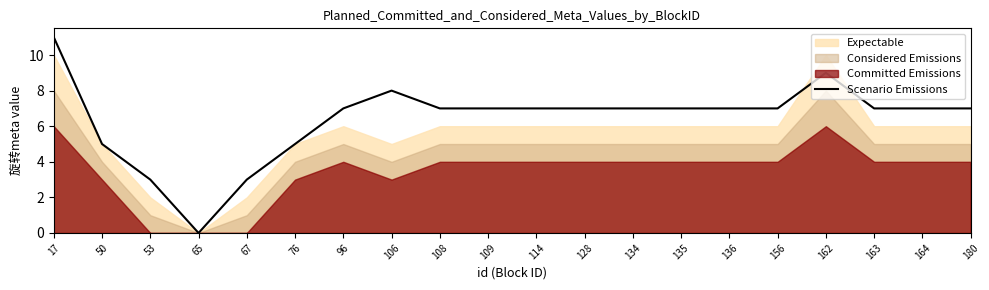

Reading right to left, what are all the values shown in this chart?

180=7	164=7	163=7	162=9	156=7	136=7	135=7	134=7	128=7	114=7	109=7	108=7	106=8	96=7	76=5	67=3	65=0	53=3	50=5	17=11